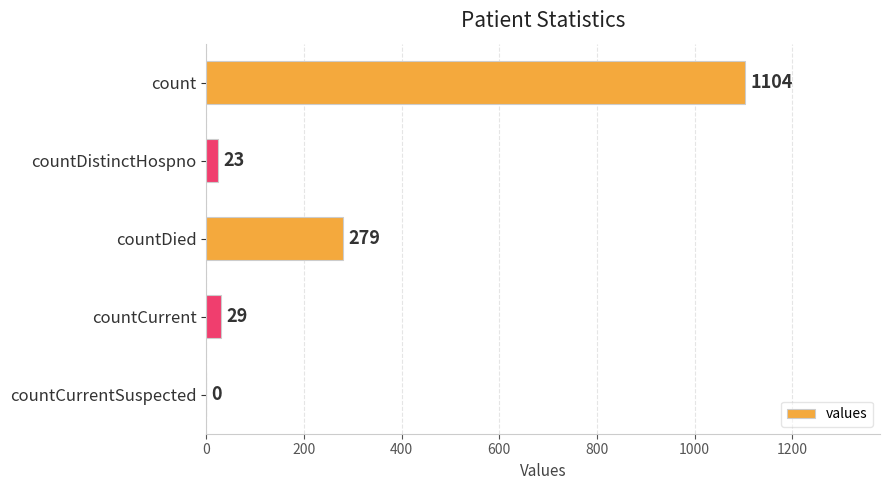

How many data points does each series have?

5